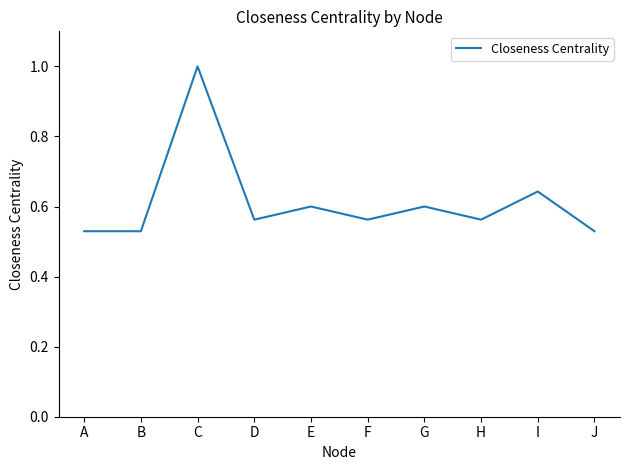

How many lines are shown in the chart?

1